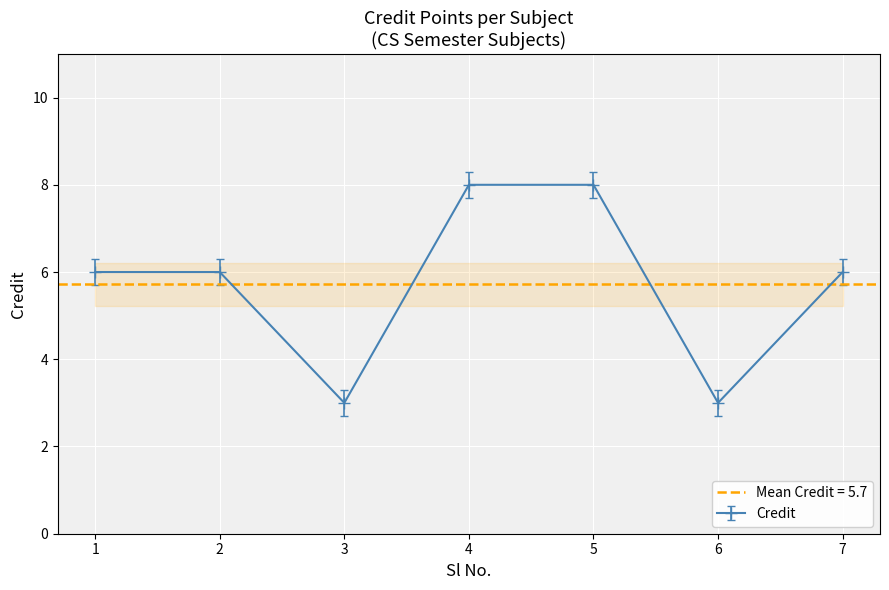

What is the greatest value displayed?

8